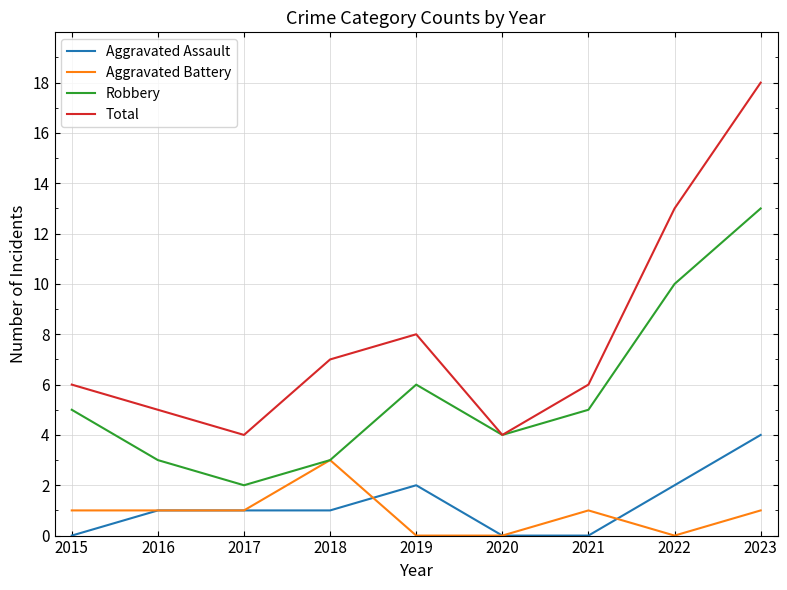

Which series has the widest spread of values?

Total